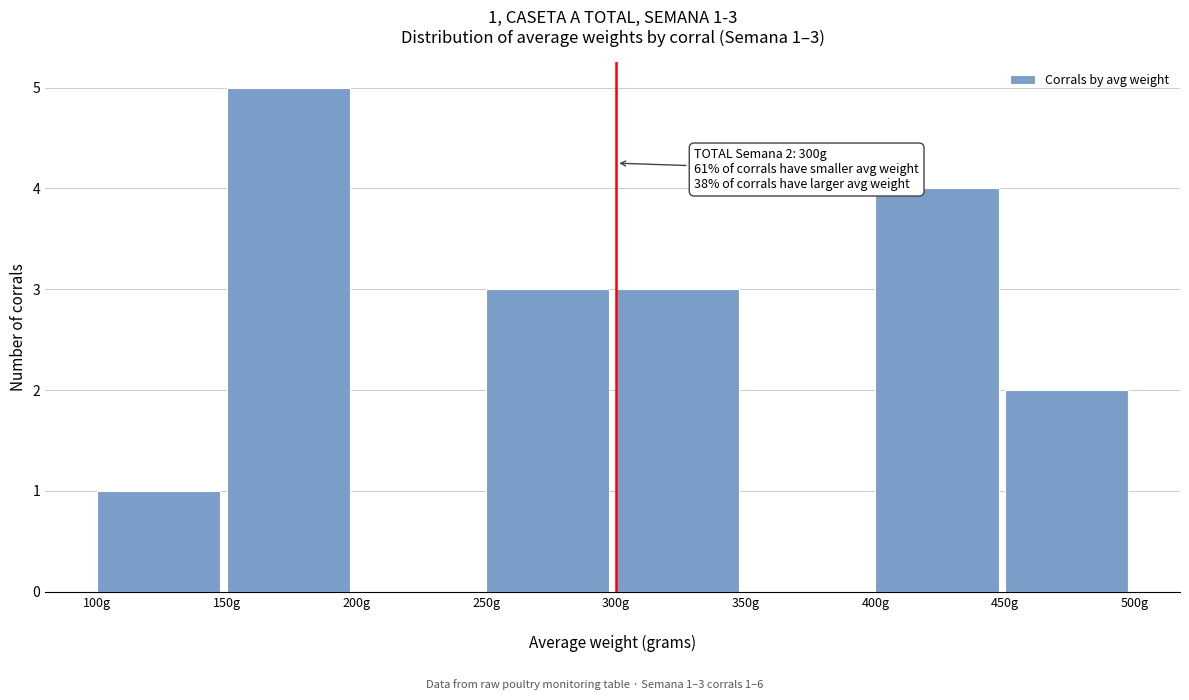

Which range on the x-axis has the tallest bar?

150 to 200